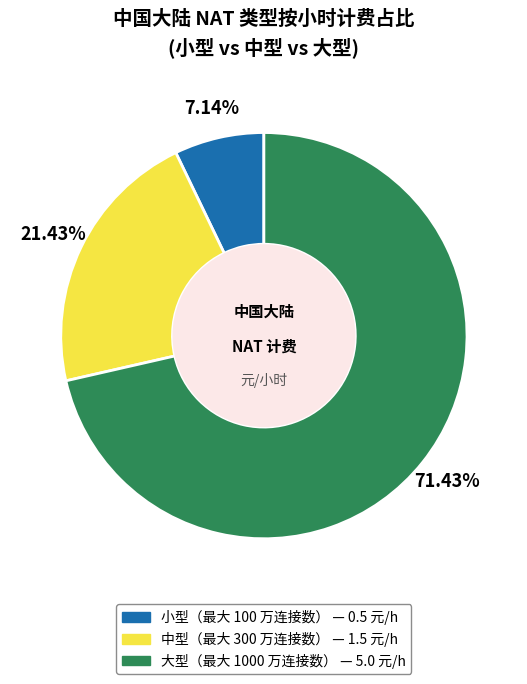

To the nearest percent, what is the difference between the largest and smallest slice percentages?

64%